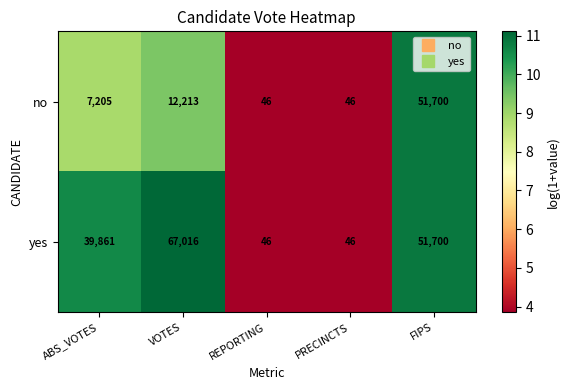

Rank the series by their maximum value, from highest to lowest.

yes, no